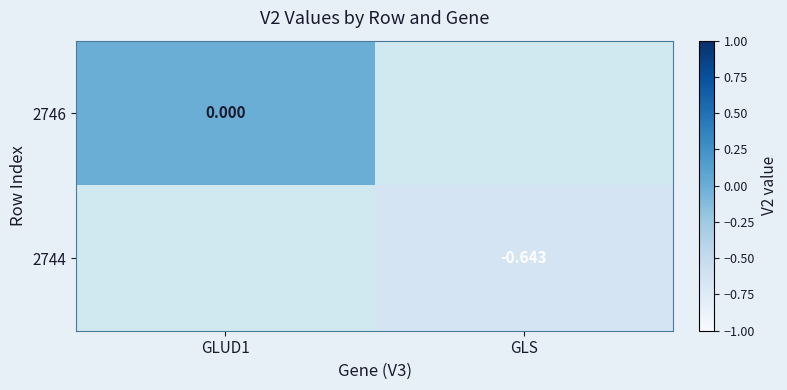

Rank the series by their average value, from lowest to highest.

2746, 2744